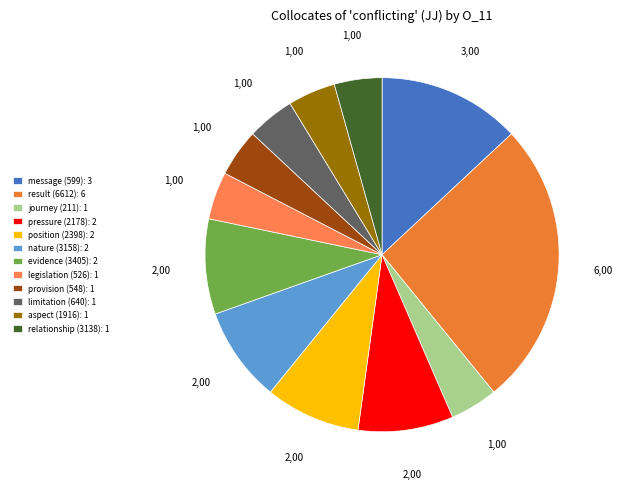

How much of the chart is everything except provision (548)?

95.7%